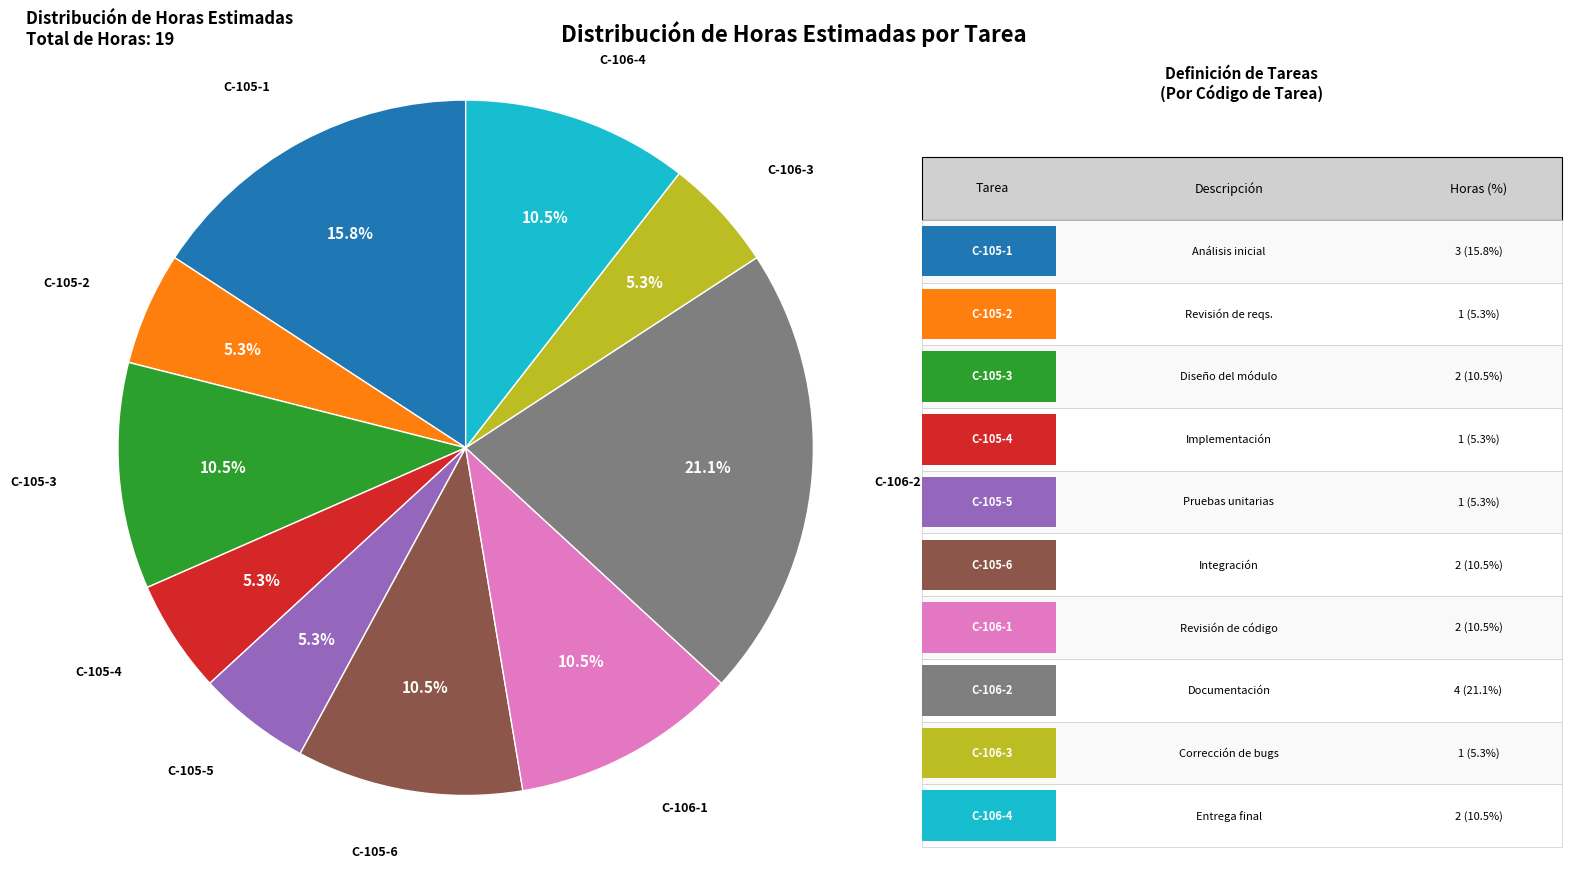

How many slices are in this pie chart?

10